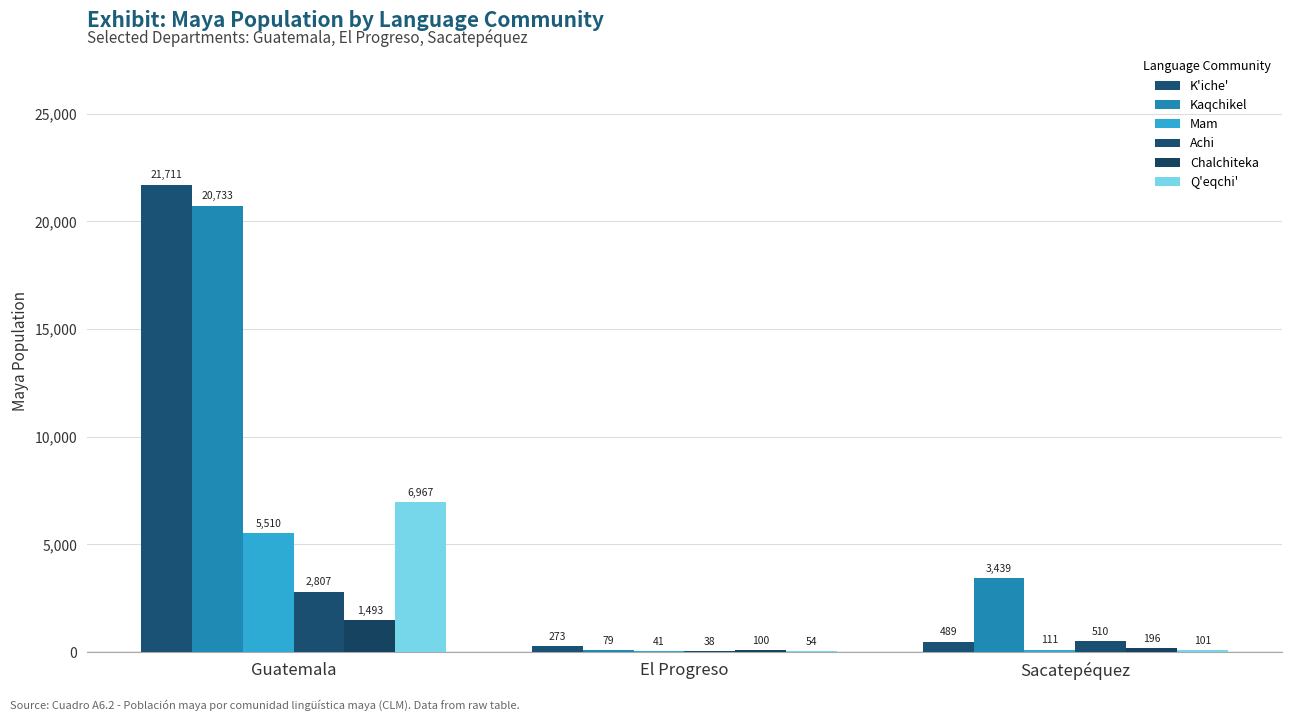

How many groups of bars are there?

3